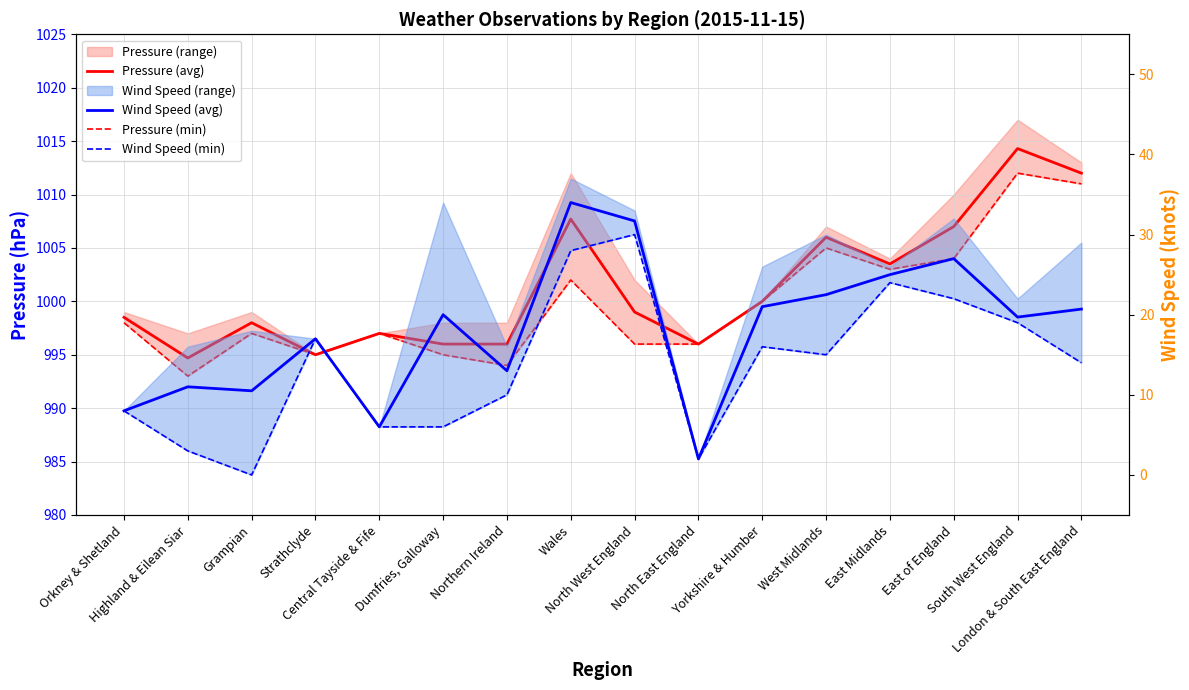

What position from the right is London & South East England?

1